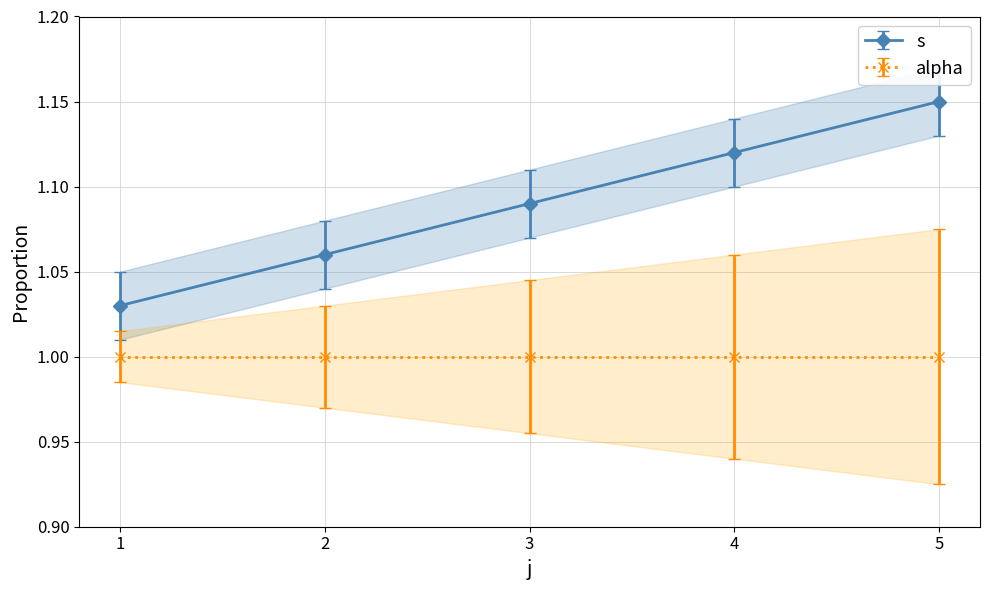

Count the s values in the range 1 to 2.

5